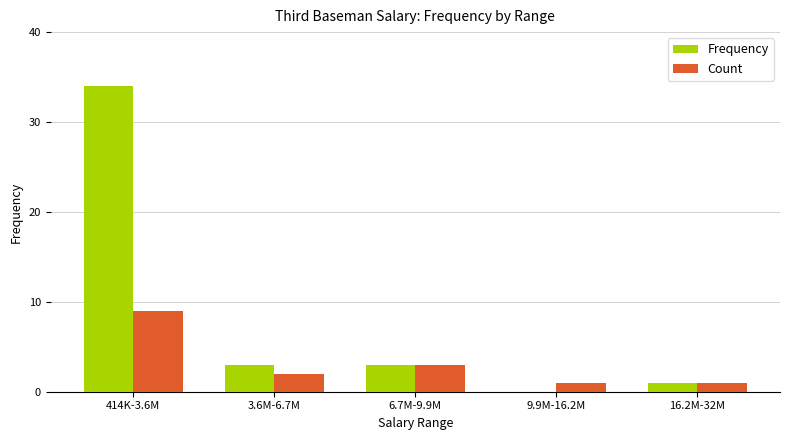

Reading right to left, list all the values displayed in this chart.

Frequency: 1	0	3	3	34
Count: 1	1	3	2	9